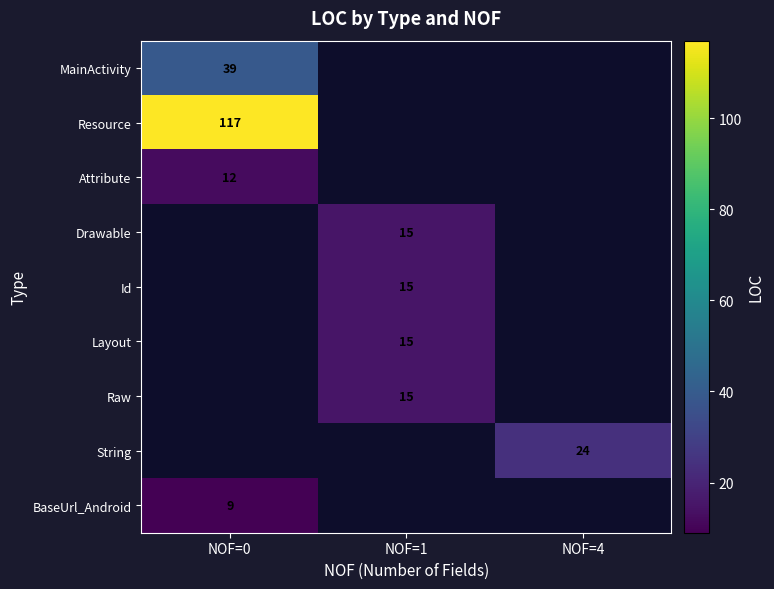

Is it true that Layout equals 9 at NOF=1?

False